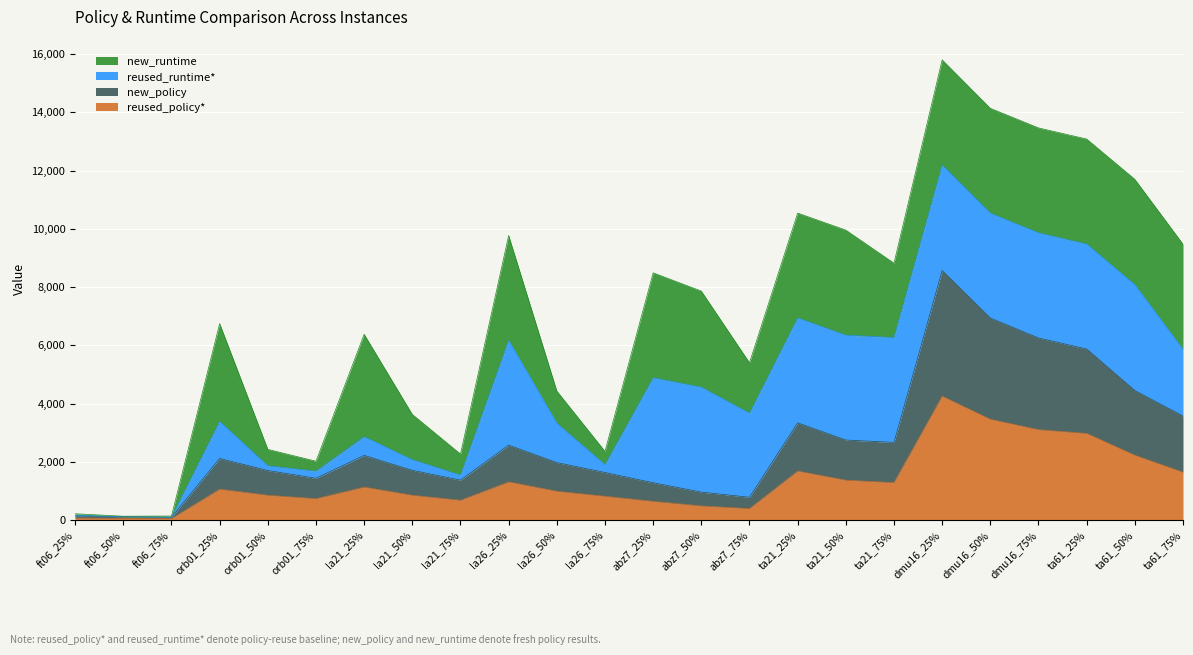

What is the average value of the reused_policy* series?

1337.1